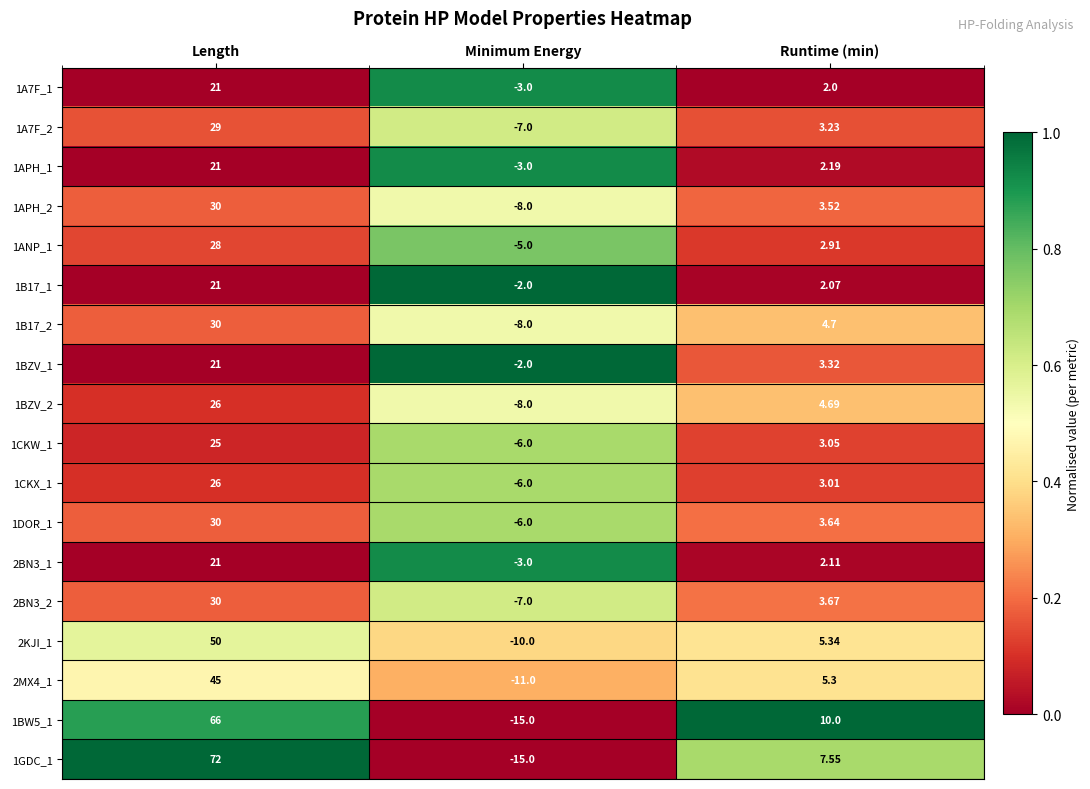

What is the greatest value displayed?

72.0